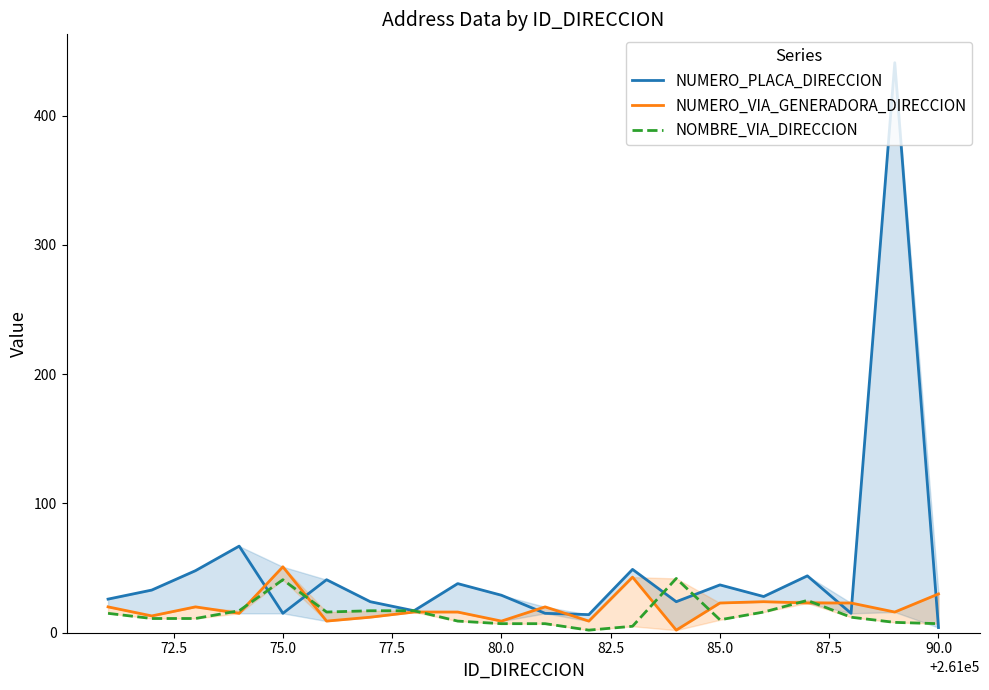

The value of NUMERO_VIA_GENERADORA_DIRECCION at 85.0 is 6. True or false?

False